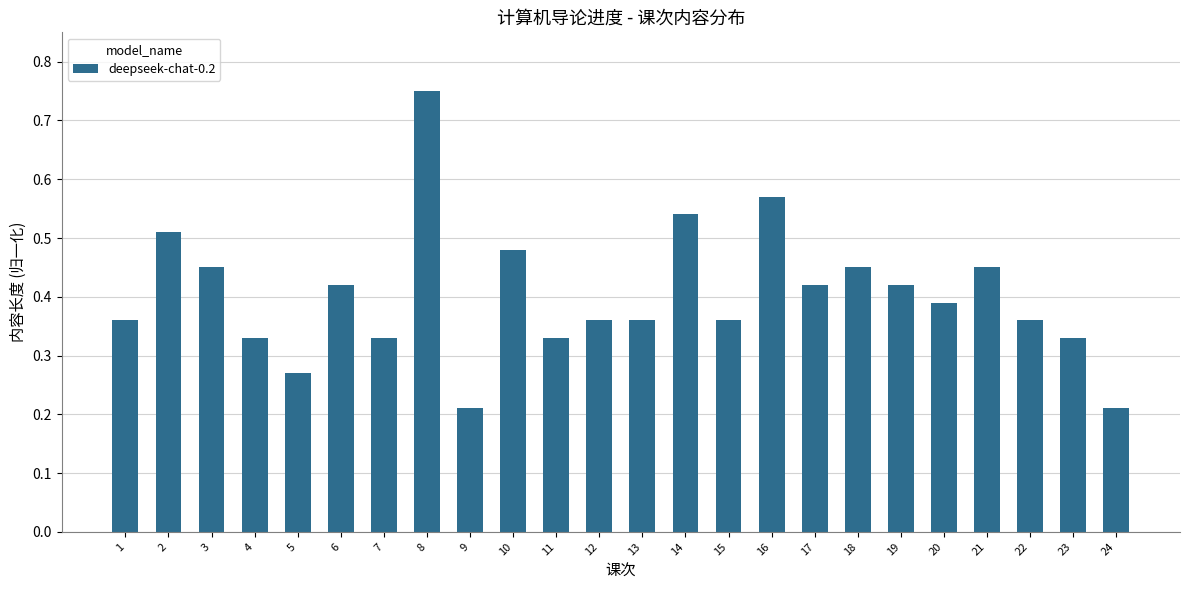

Which label corresponds to the largest value in the chart?

8